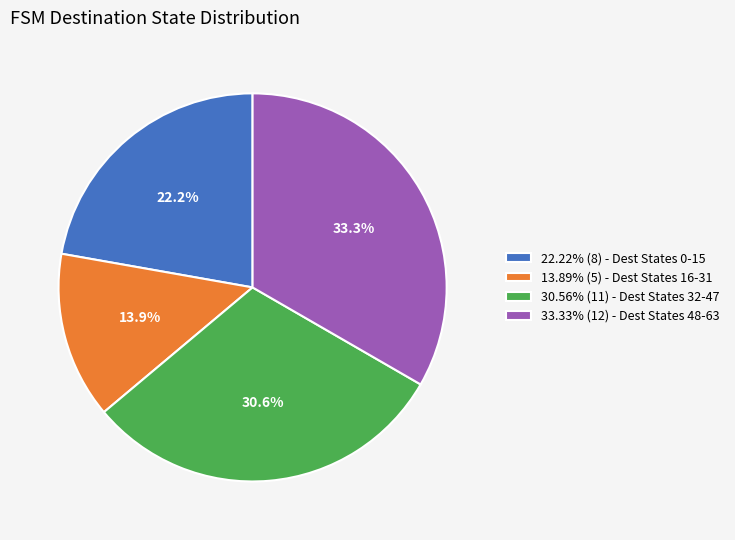

Is 30.56% (11) - Dest States 32-47 the majority of the pie?

No